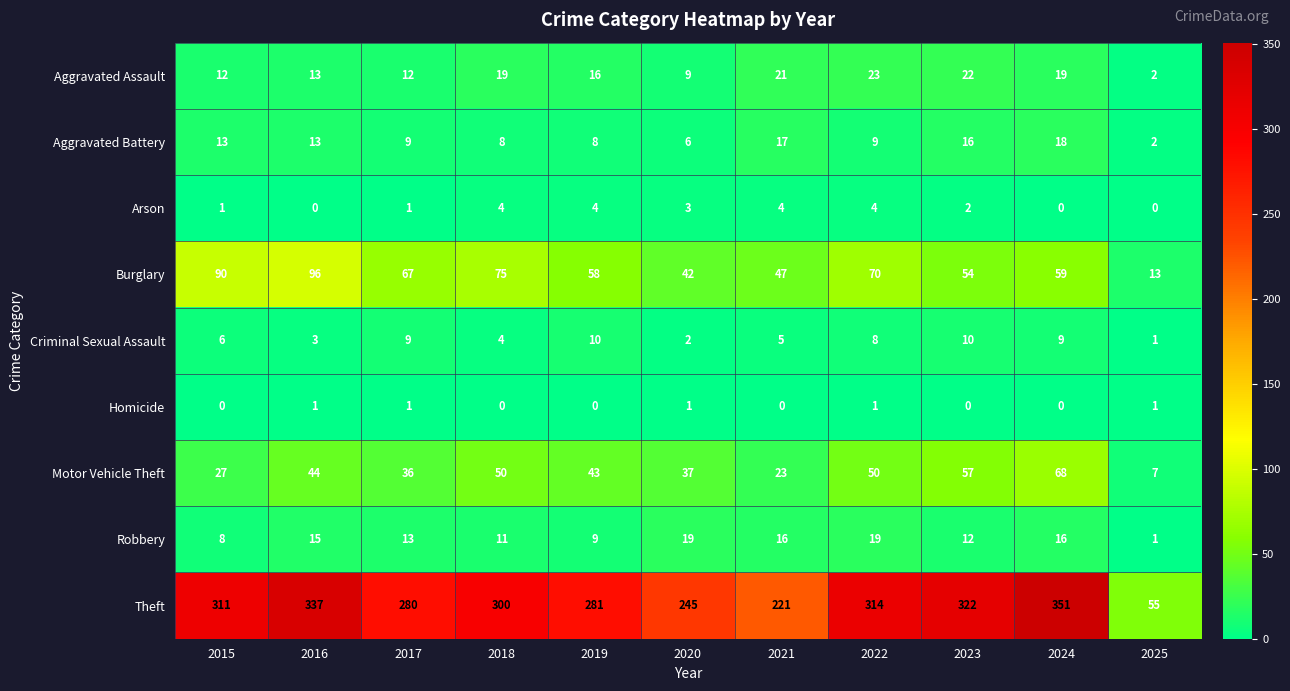

What is the greatest value displayed?

351